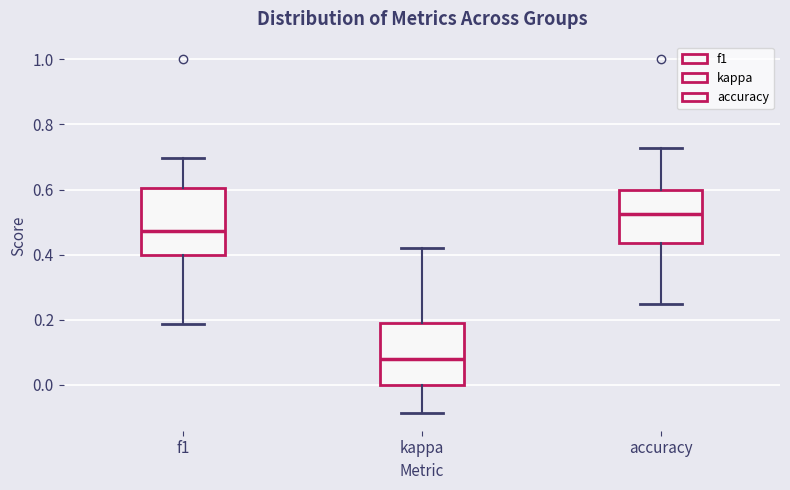

Reading left to right, read every box against the y-axis: the position of its median line, the range the box covers, and the ends of its whiskers. The values are not printed on the chart, so give them approximately, as read against the axis.

f1: median 0.48, box 0.40 to 0.60, whiskers 0.18 to 0.70
kappa: median 0.08, box 0.00 to 0.20, whiskers -0.08 to 0.42
accuracy: median 0.52, box 0.44 to 0.60, whiskers 0.26 to 0.72